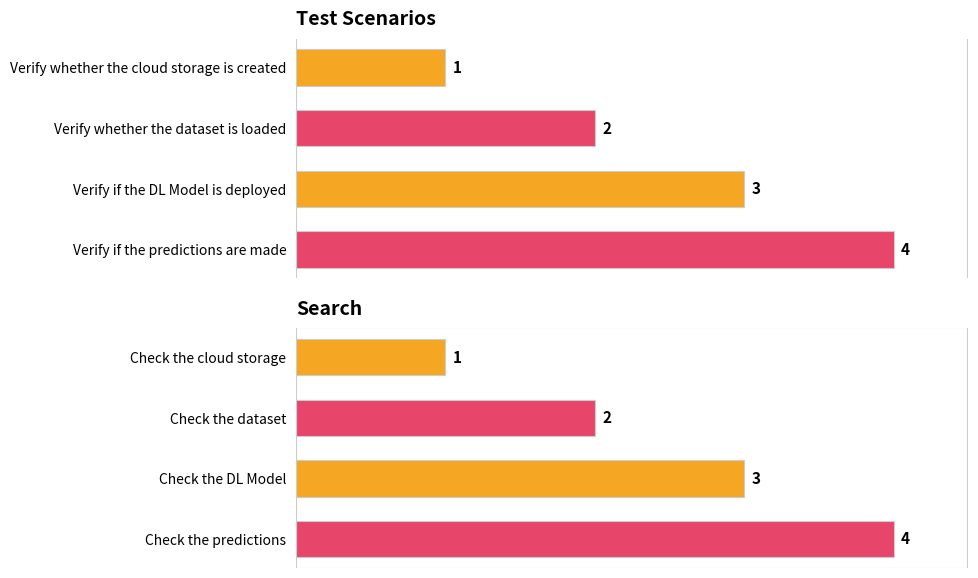

Is it true that Test Scenarios equals 4 at 3?

True